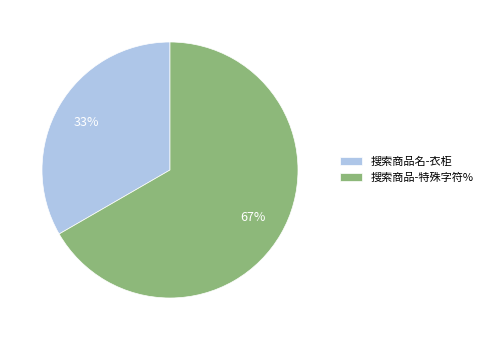

How many slices are in this pie chart?

2